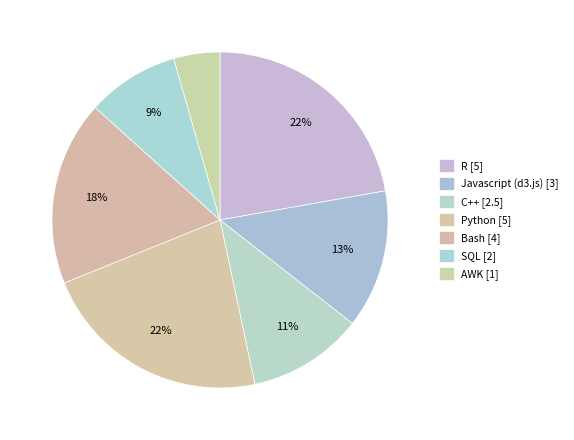

To the nearest percent, what portion does Python represent?

22%